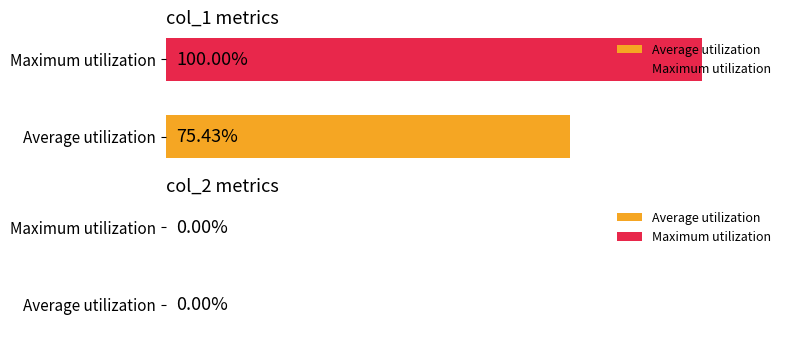

Which series has the widest spread of values?

Average utilization